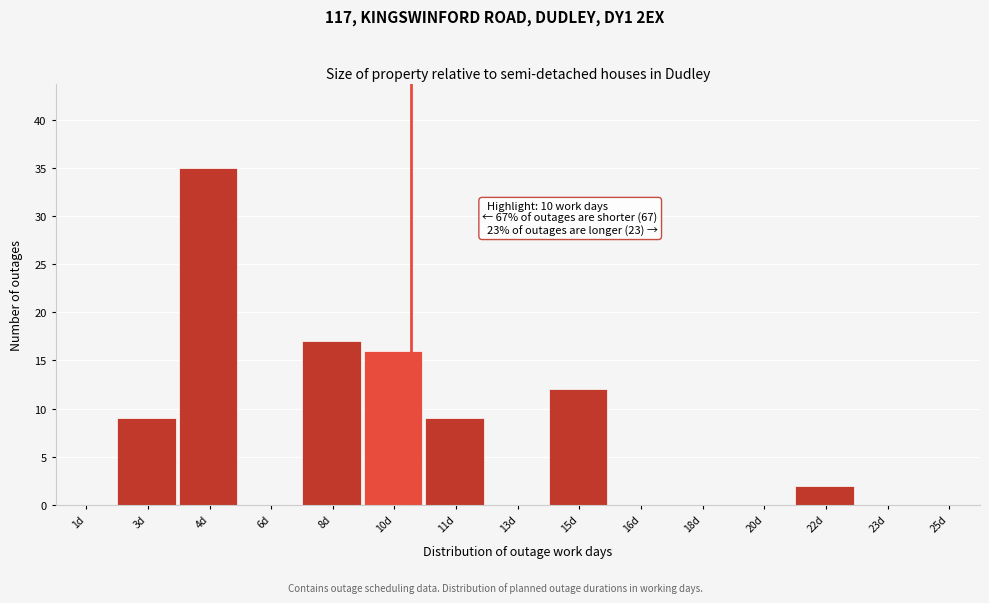

Reading right to left, extract all data points from this chart.

25d=0	23d=0	22d=2	20d=0	18d=0	16d=0	15d=12	13d=0	11d=9	10d=16	8d=17	6d=0	4d=35	3d=9	1d=0